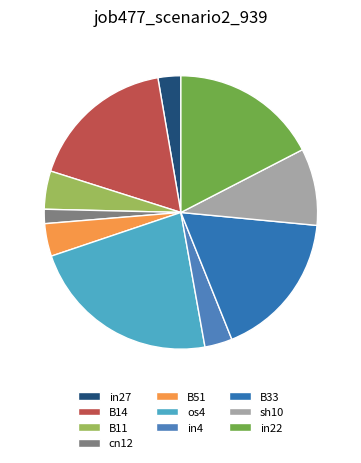

Count the number of slices in the pie.

10